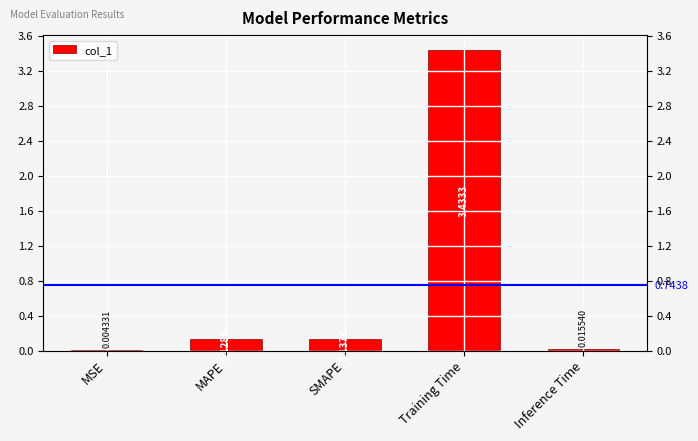

Is it true that the value at MSE is 0.0?

False